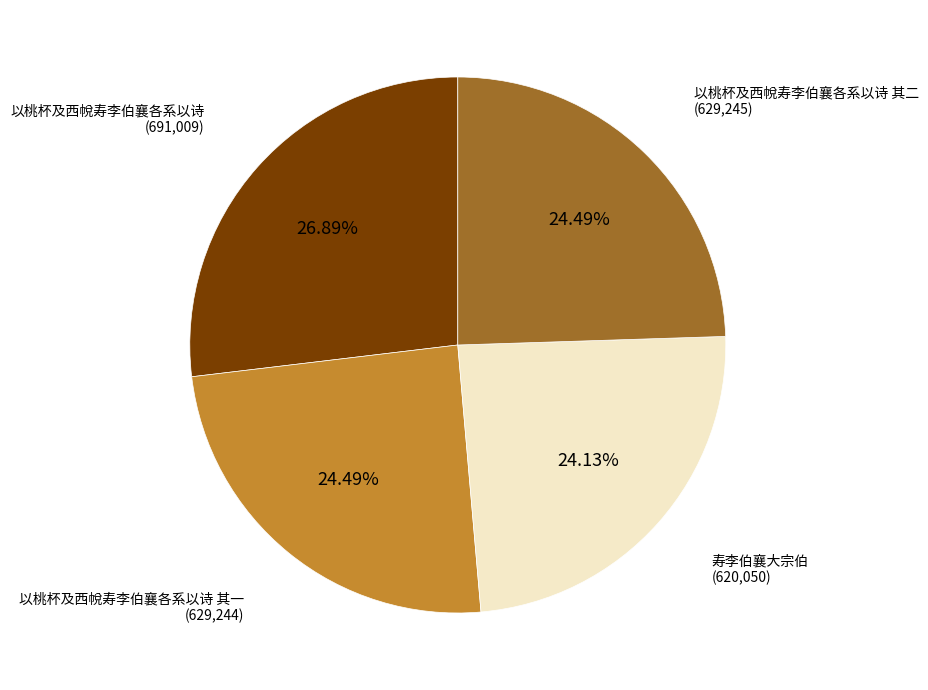

What is the ratio of the value at 寿李伯襄大宗伯 to the value at 以桃杯及西帨寿李伯襄各系以诗 其一?

1.0